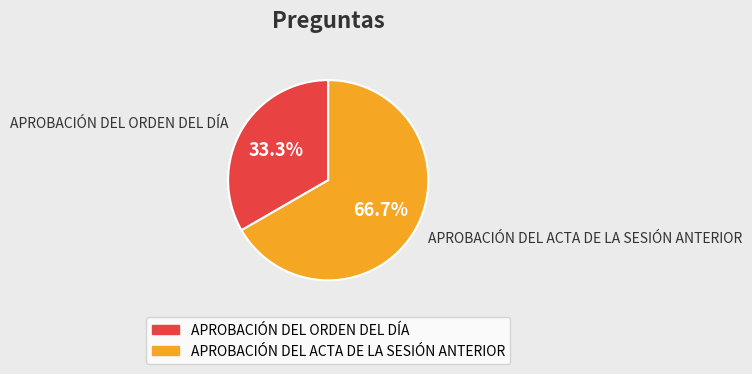

What percentage is the APROBACIÓN DEL ACTA DE LA SESIÓN ANTERIOR slice, to the nearest percent?

67%